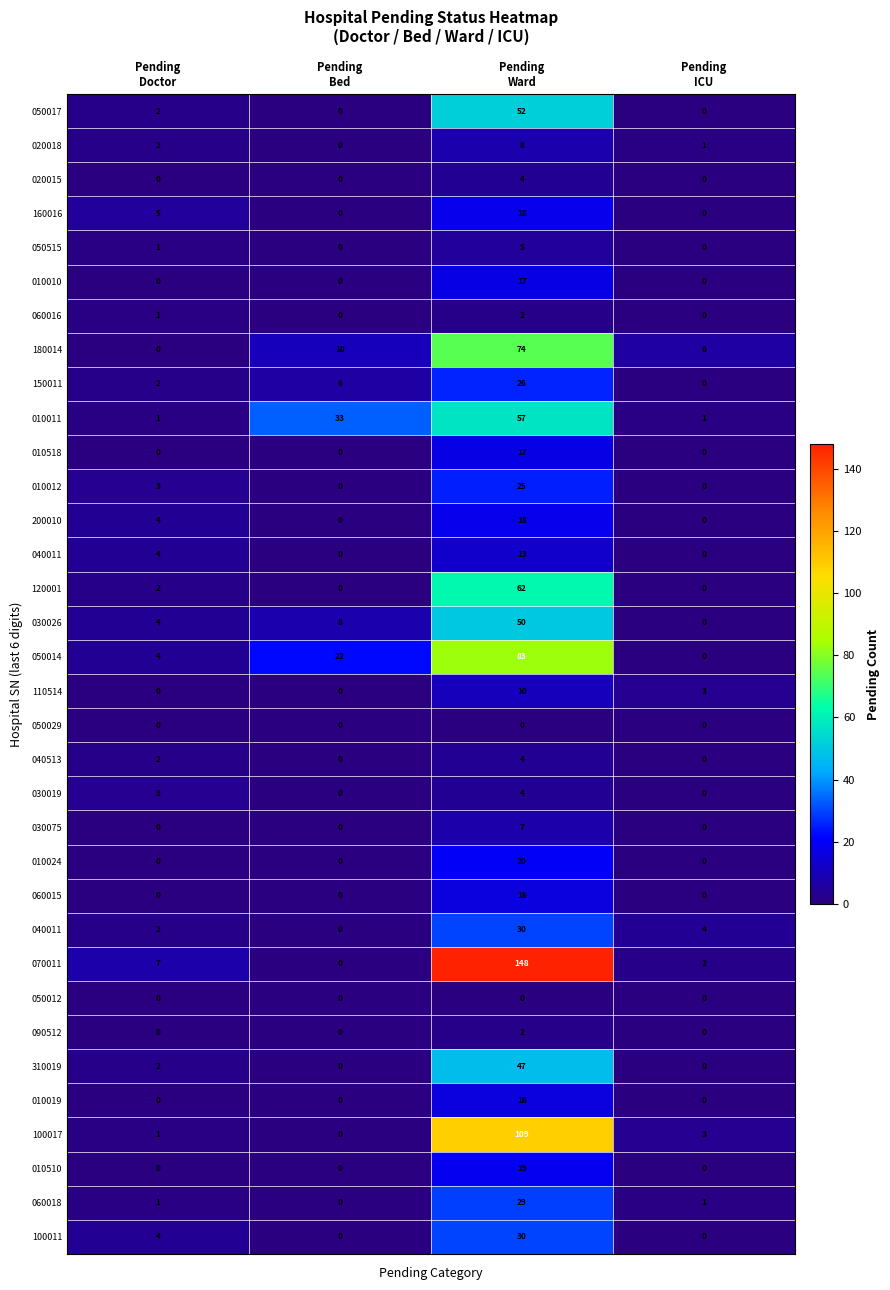

What is the spread (max minus min) of values at Pending
Doctor?

7